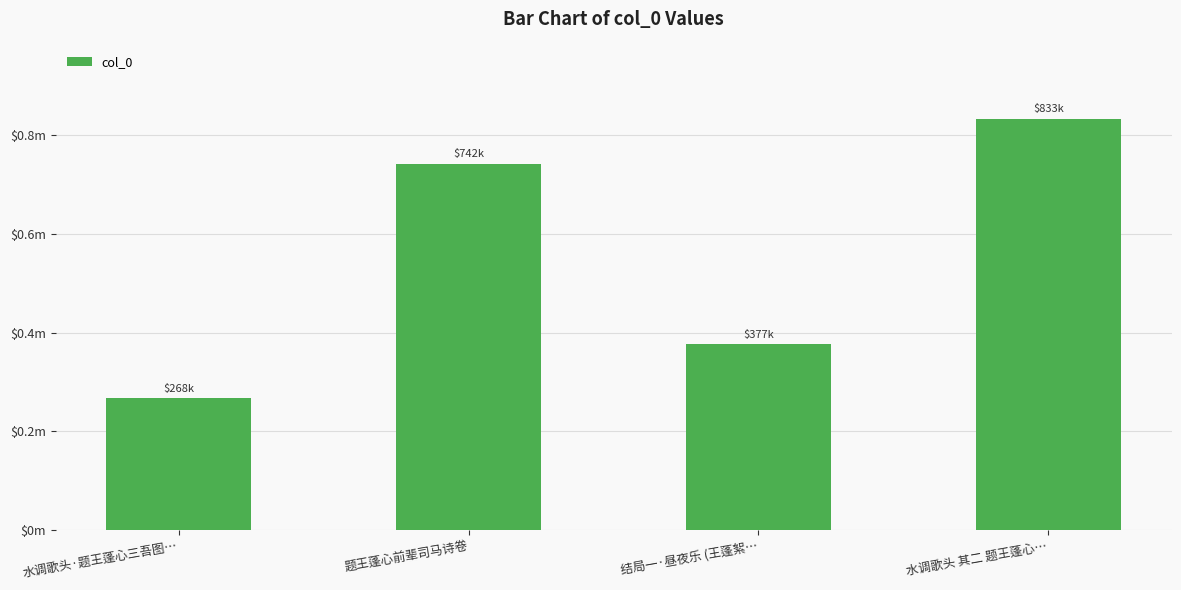

Count the values in the range 376562 to 833084.

3